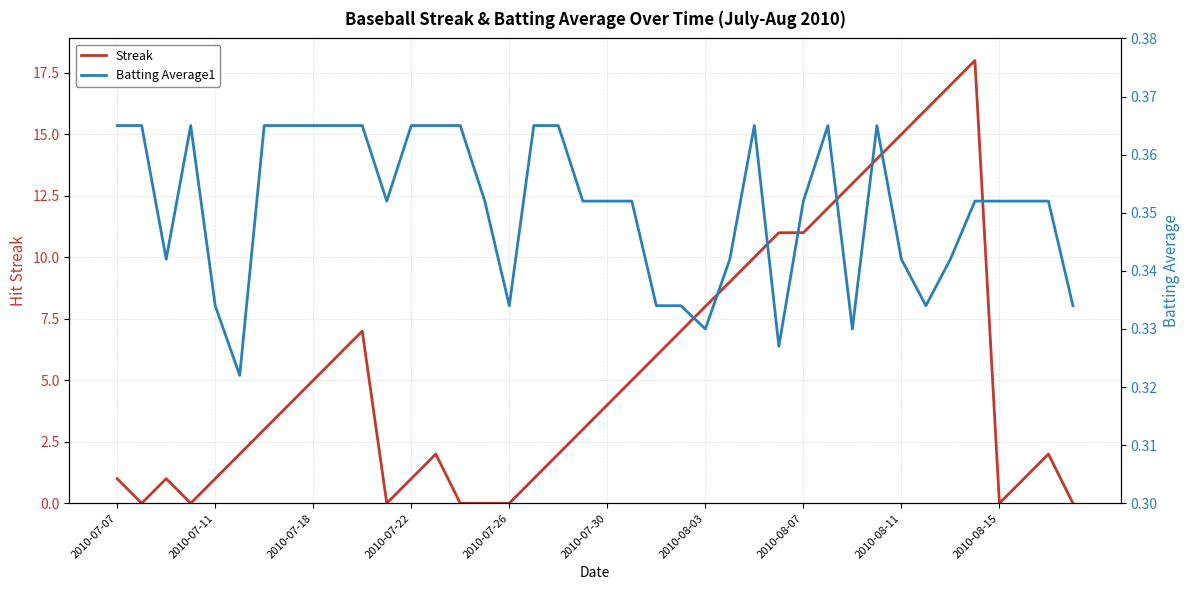

True or false: Streak has a value of 3.5 at 13.

False